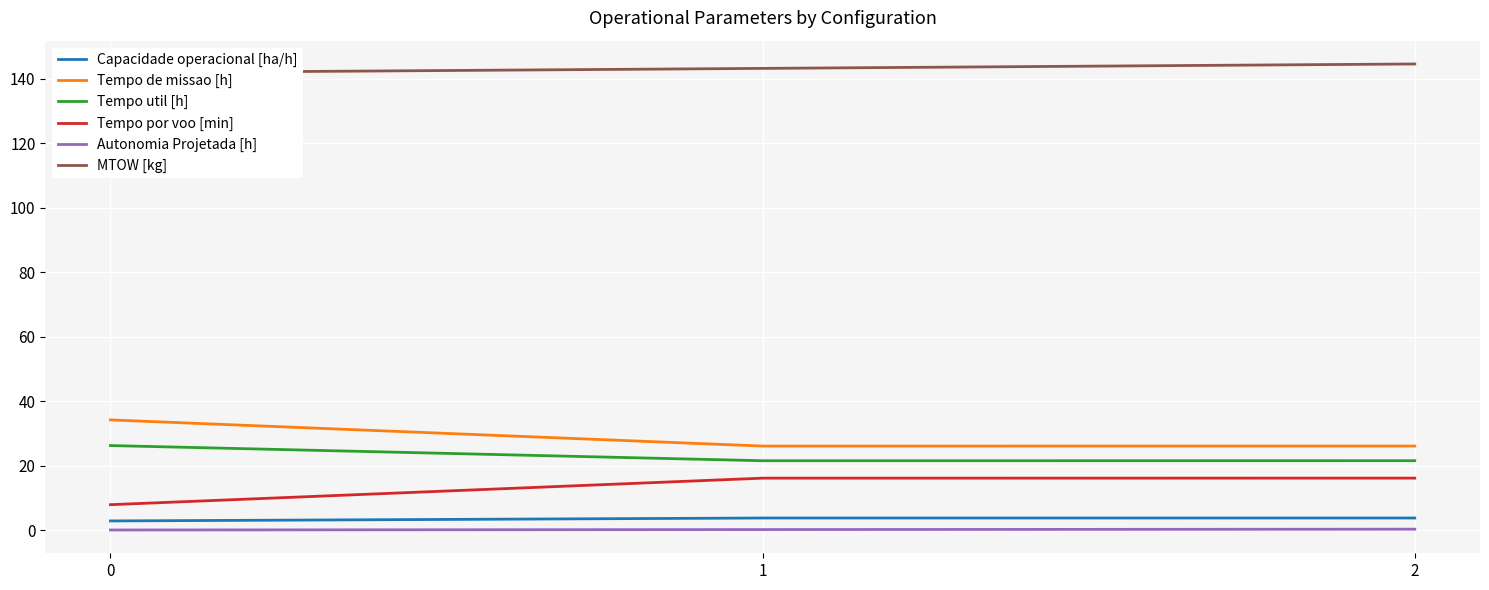

At which label does Capacidade operacional [ha/h] first exceed 3?

1